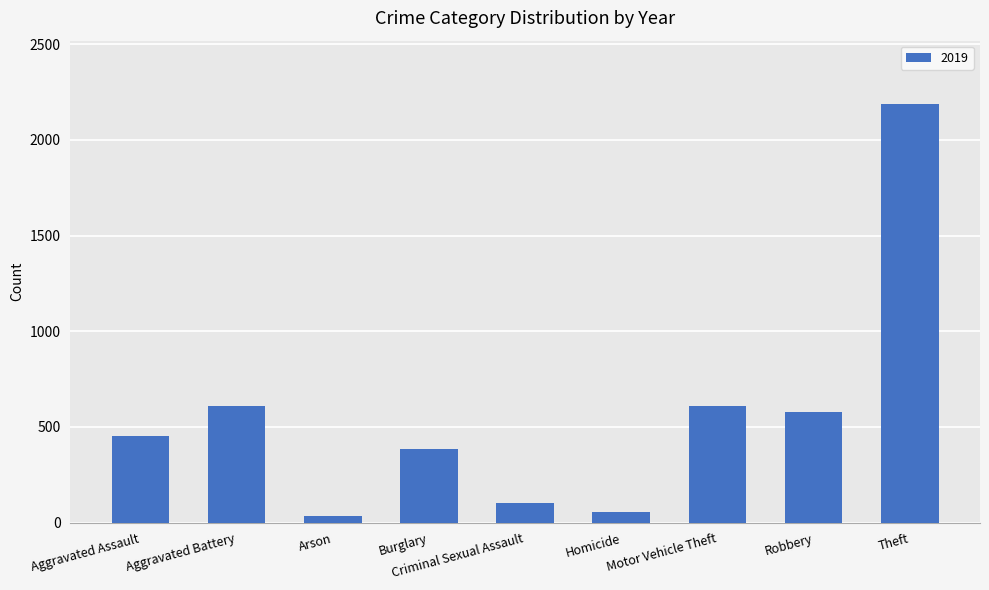

What is the minimum value shown in the chart?

32